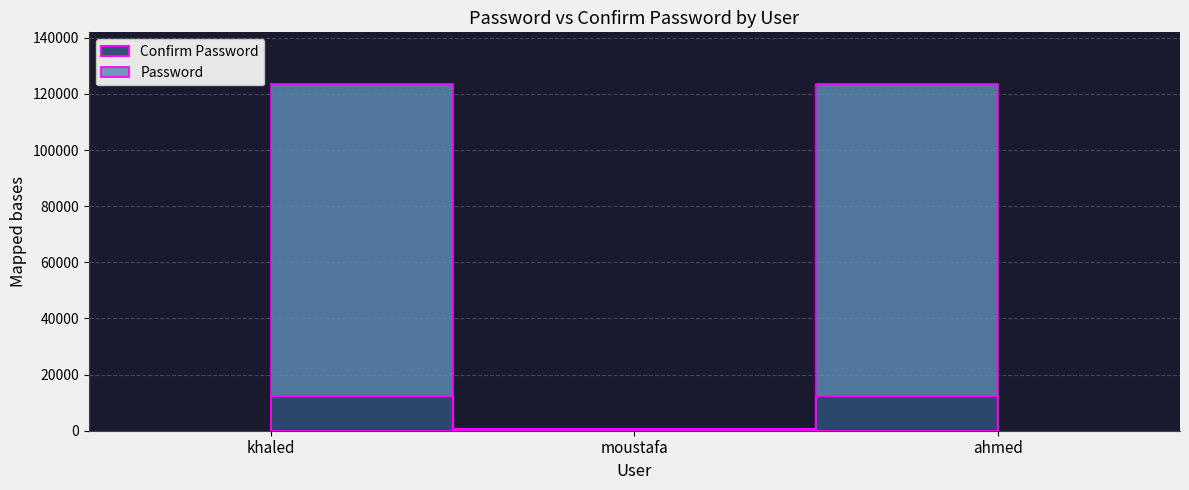

Reading left to right, transcribe all the data shown in this chart.

Password: 123456	456	123456
Confirm Password: 12345	456	12345